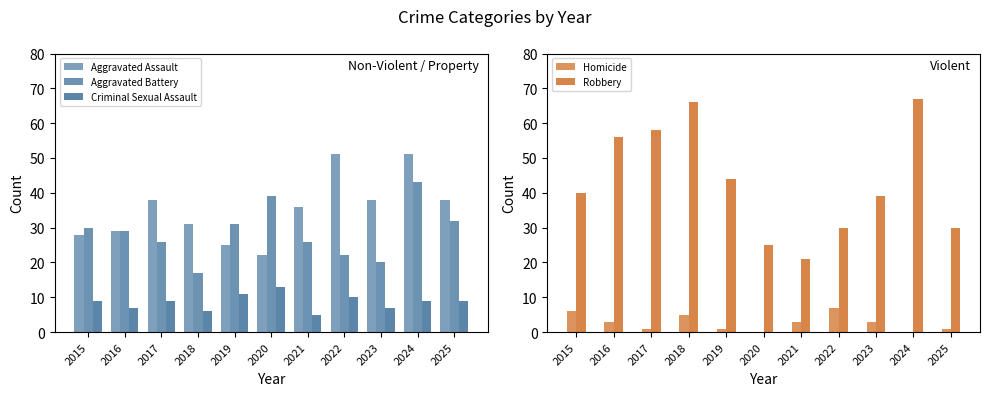

Rank the series by their maximum value, from highest to lowest.

Robbery, Aggravated Assault, Aggravated Battery, Criminal Sexual Assault, Homicide